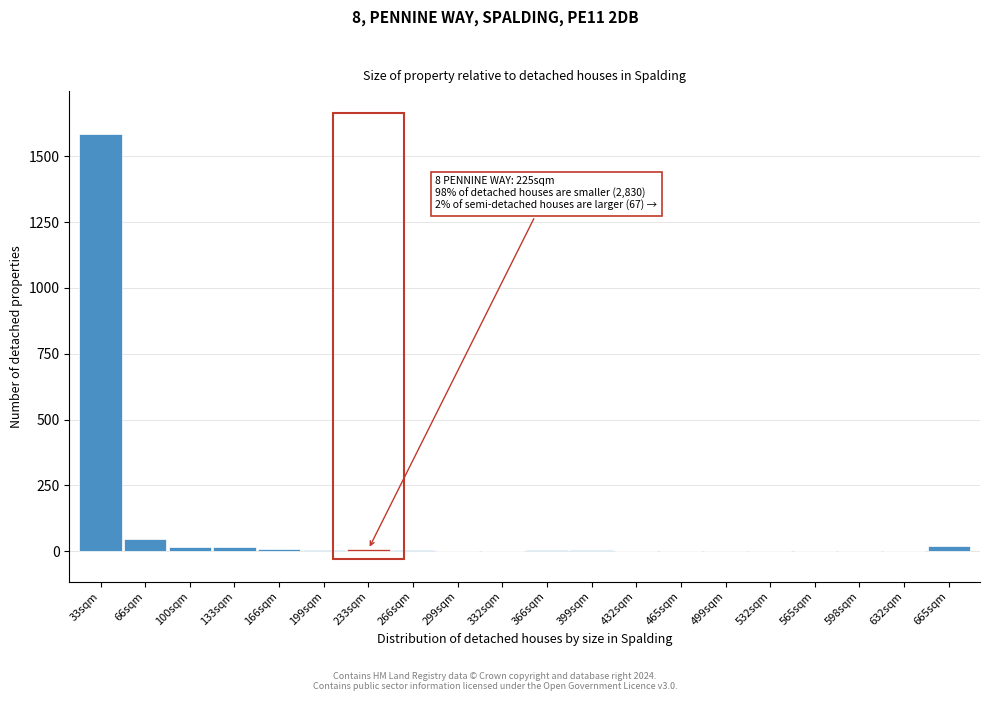

What is the sum of all values?

1734